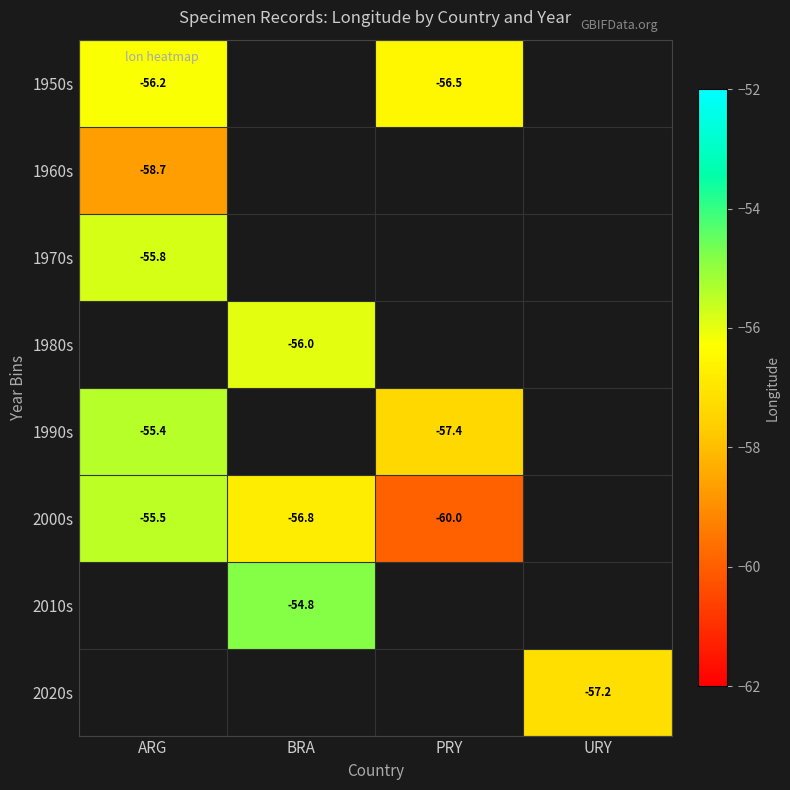

Count the number of categories in the chart.

4